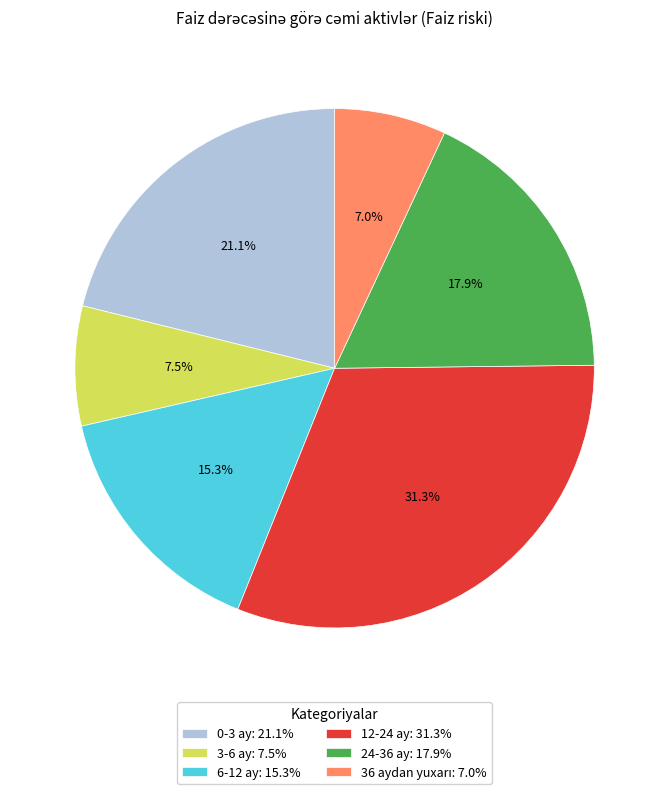

To the nearest percent, what is the difference between the largest and smallest slice percentages?

24%